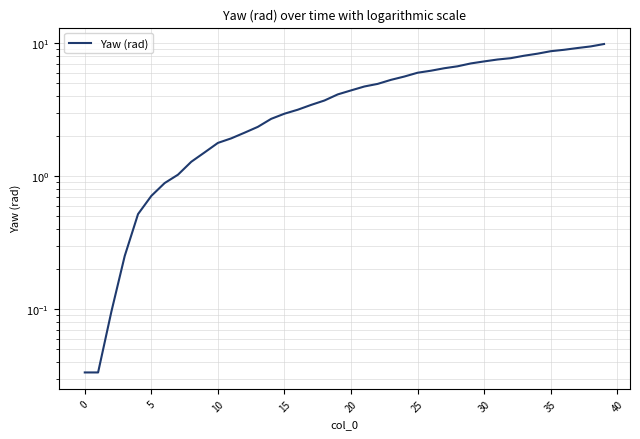

What is the sum of the values at 29 and 39?

17.0